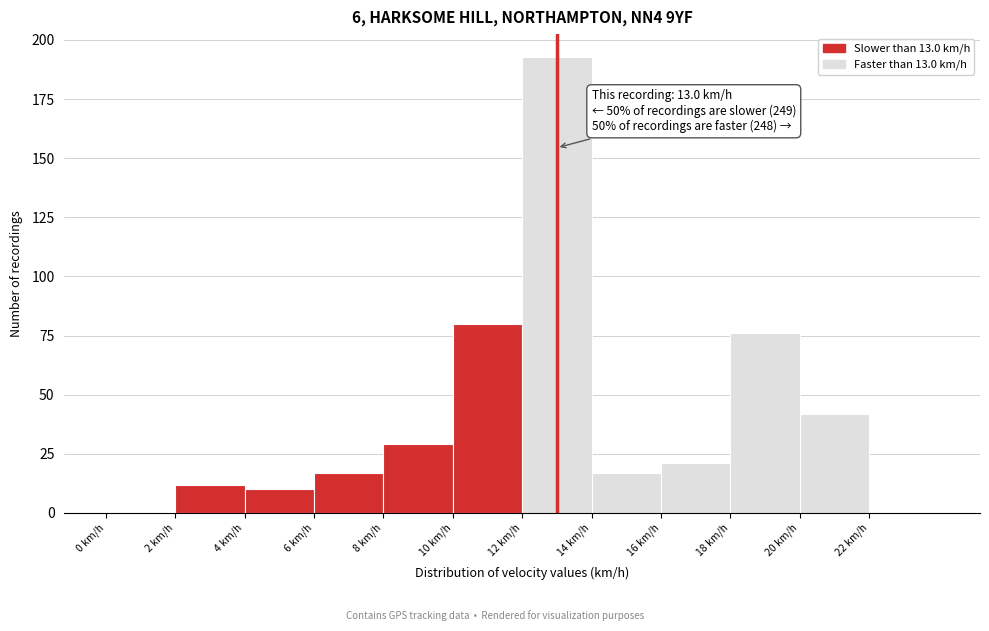

Over which range of the x-axis is the bar tallest?

12 to 14